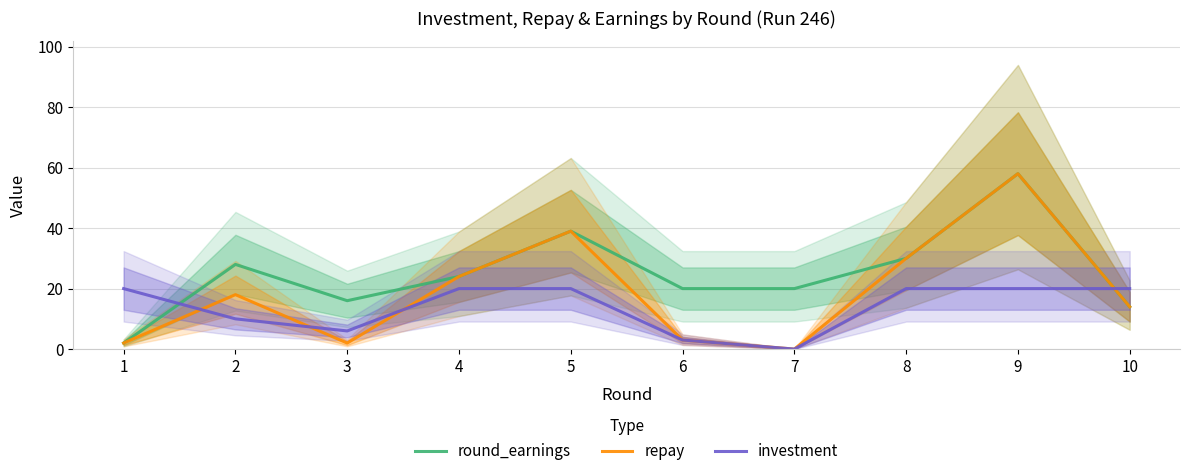

List the series in order of their overall mean, lowest first.

investment, repay, round_earnings